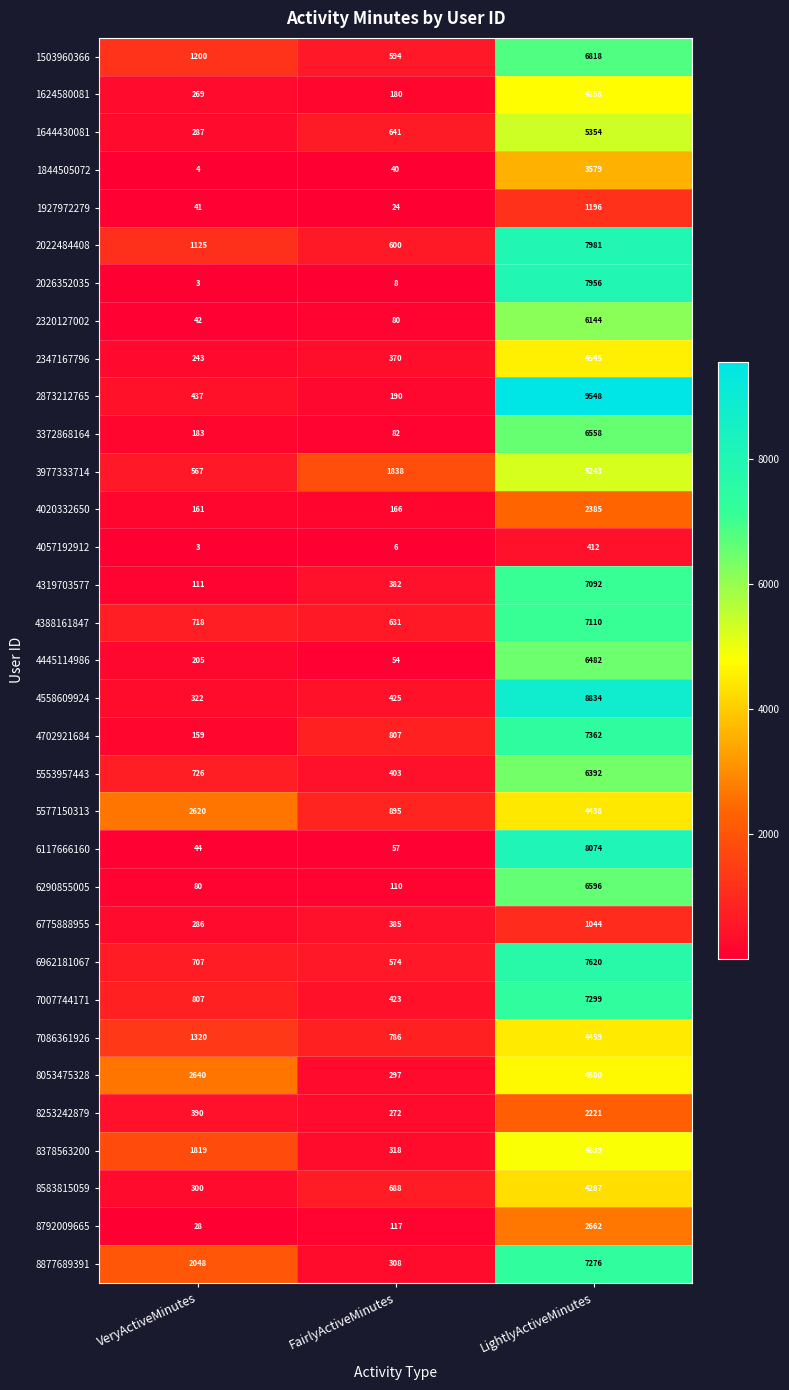

What is the difference between the highest and lowest values at LightlyActiveMinutes?

9136